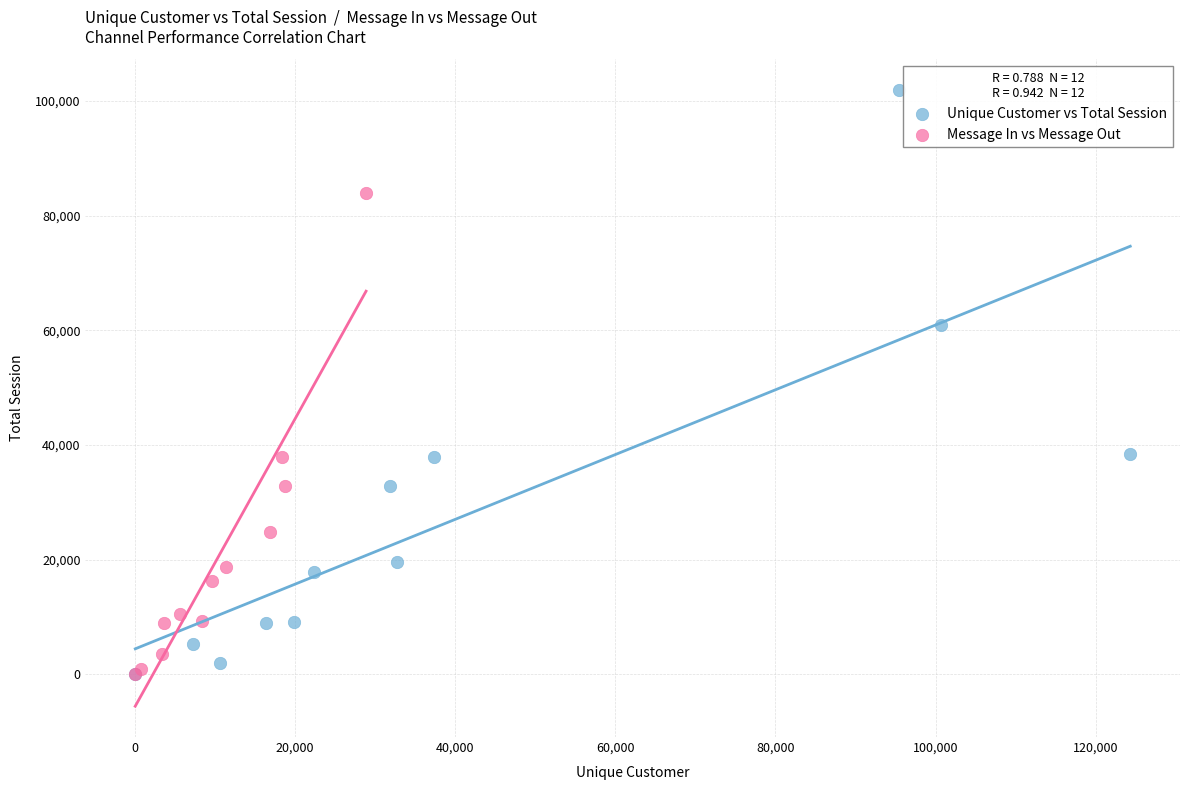

Which series contains the highest Y value?

Unique Customer vs Total Session